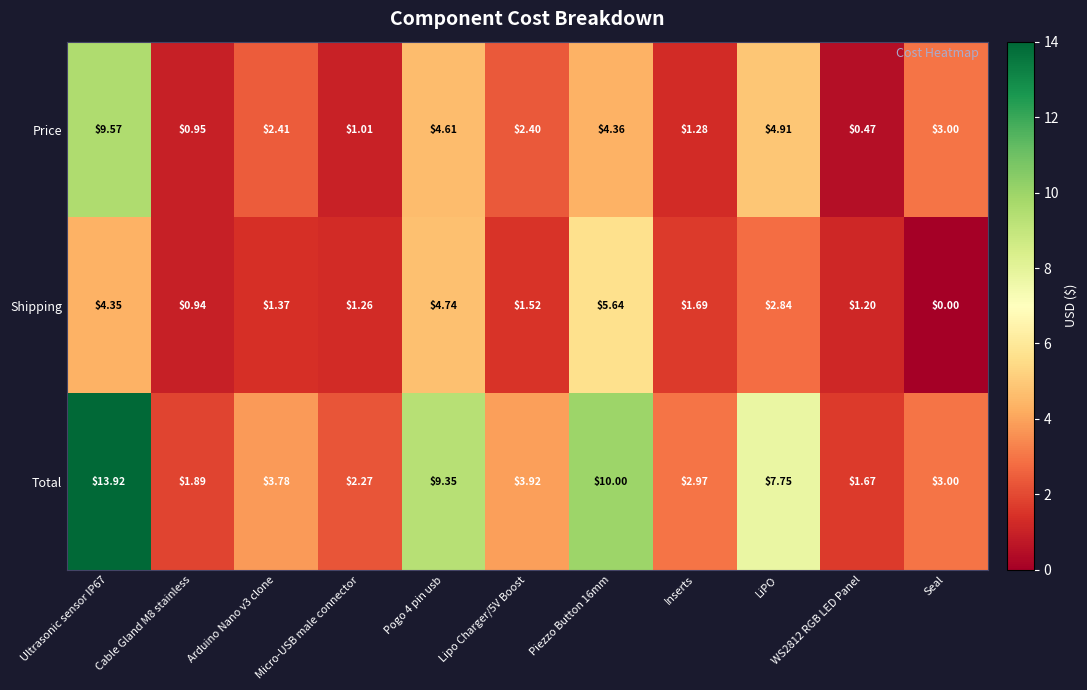

Which category has the lowest value across all series?

Seal